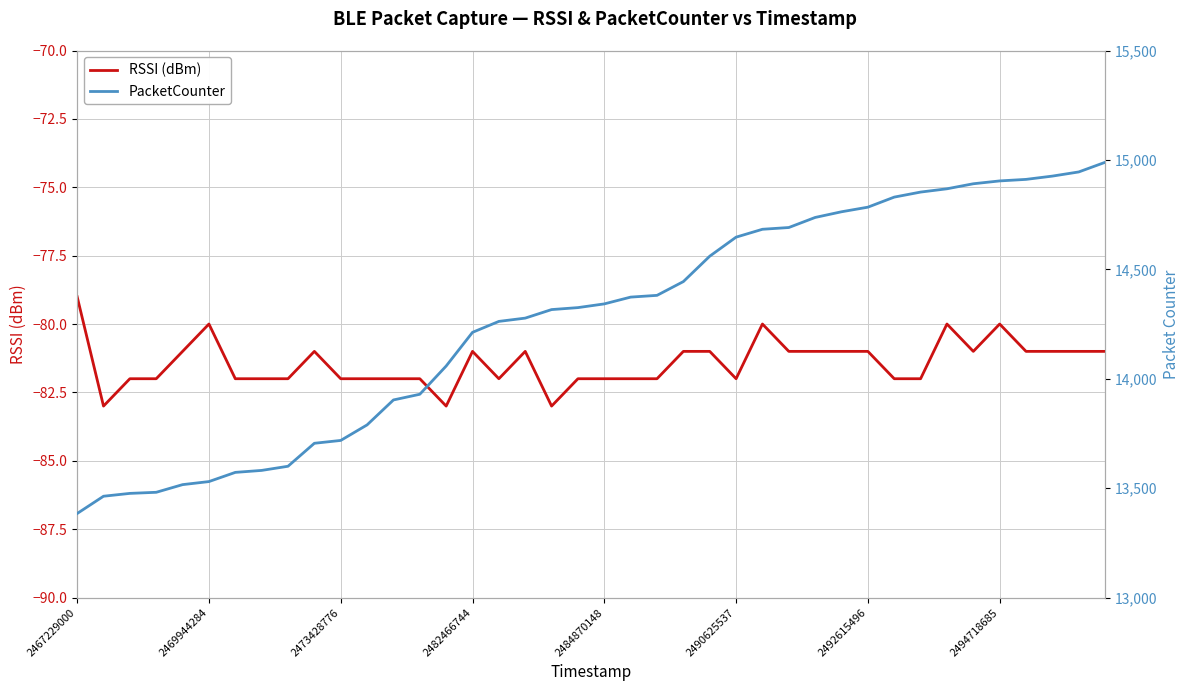

True or false: RSSI (dBm) has a value of -139 at 2469944284.

False